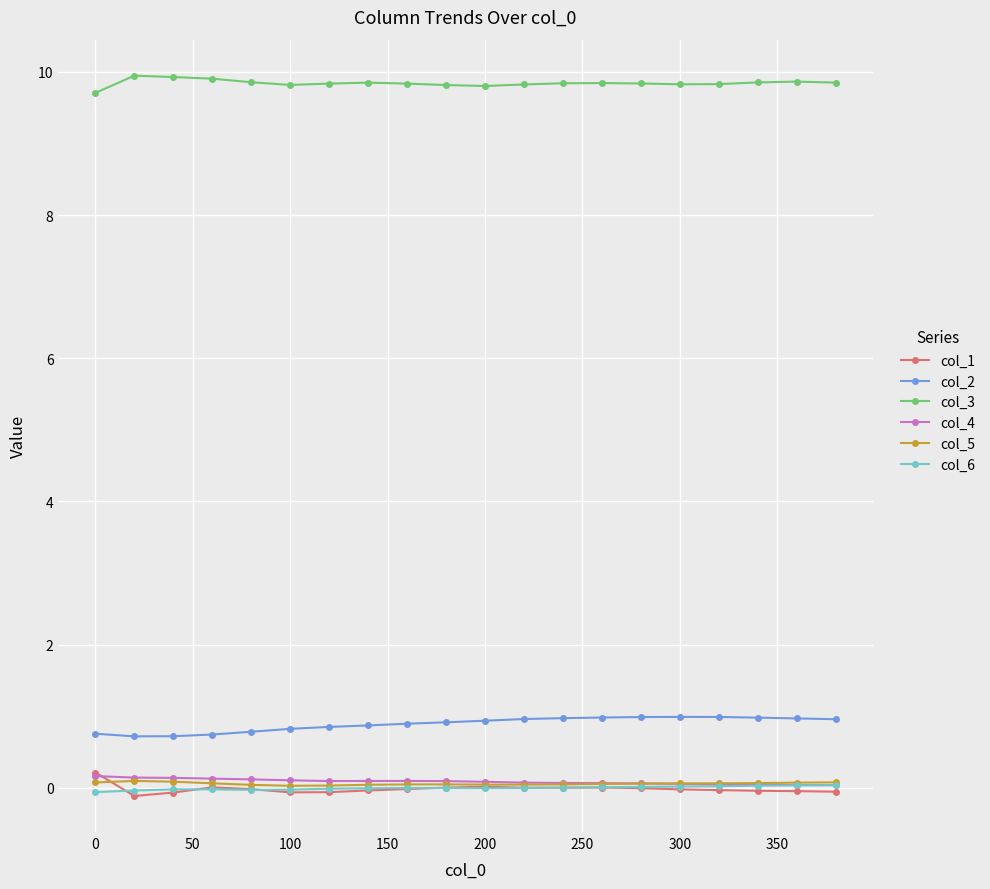

Is this an area chart (filled region under the line)?

No